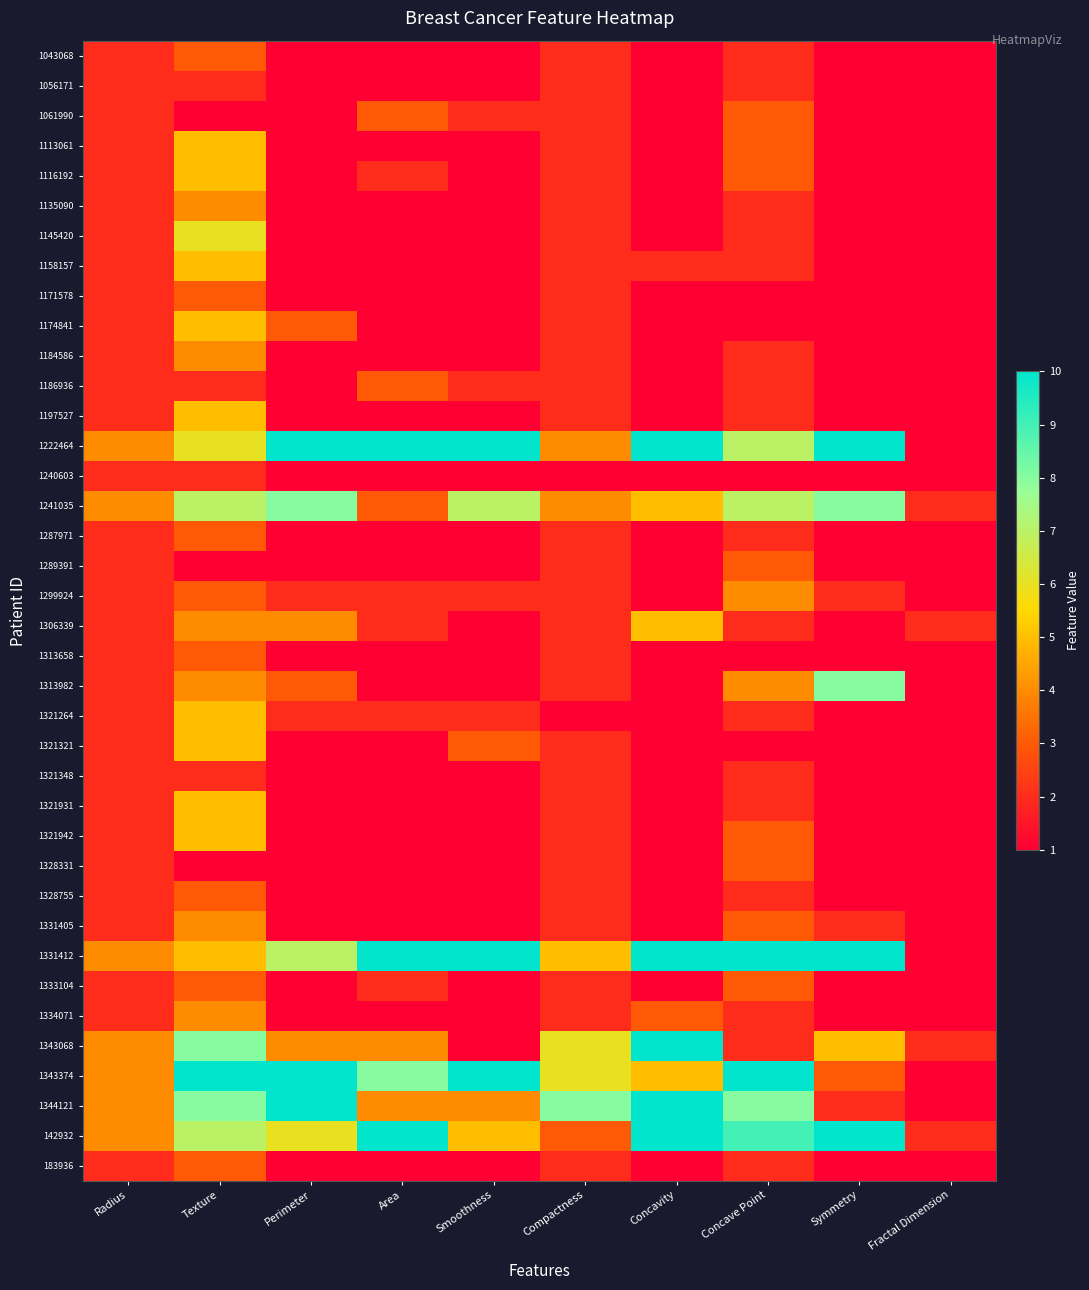

Reading left to right, transcribe all the data shown in this chart.

1043068: Radius=2	Texture=3	Perimeter=1	Area=1	Smoothness=1	Compactness=2	Concavity=1	Concave Point=2	Symmetry=1	Fractal Dimension=1
1056171: Radius=2	Texture=2	Perimeter=1	Area=1	Smoothness=1	Compactness=2	Concavity=1	Concave Point=2	Symmetry=1	Fractal Dimension=1
1061990: Radius=2	Texture=1	Perimeter=1	Area=3	Smoothness=2	Compactness=2	Concavity=1	Concave Point=3	Symmetry=1	Fractal Dimension=1
1113061: Radius=2	Texture=5	Perimeter=1	Area=1	Smoothness=1	Compactness=2	Concavity=1	Concave Point=3	Symmetry=1	Fractal Dimension=1
1116192: Radius=2	Texture=5	Perimeter=1	Area=2	Smoothness=1	Compactness=2	Concavity=1	Concave Point=3	Symmetry=1	Fractal Dimension=1
1135090: Radius=2	Texture=4	Perimeter=1	Area=1	Smoothness=1	Compactness=2	Concavity=1	Concave Point=2	Symmetry=1	Fractal Dimension=1
1145420: Radius=2	Texture=6	Perimeter=1	Area=1	Smoothness=1	Compactness=2	Concavity=1	Concave Point=2	Symmetry=1	Fractal Dimension=1
1158157: Radius=2	Texture=5	Perimeter=1	Area=1	Smoothness=1	Compactness=2	Concavity=2	Concave Point=2	Symmetry=1	Fractal Dimension=1
1171578: Radius=2	Texture=3	Perimeter=1	Area=1	Smoothness=1	Compactness=2	Concavity=1	Concave Point=1	Symmetry=1	Fractal Dimension=1
1174841: Radius=2	Texture=5	Perimeter=3	Area=1	Smoothness=1	Compactness=2	Concavity=1	Concave Point=1	Symmetry=1	Fractal Dimension=1
1184586: Radius=2	Texture=4	Perimeter=1	Area=1	Smoothness=1	Compactness=2	Concavity=1	Concave Point=2	Symmetry=1	Fractal Dimension=1
1186936: Radius=2	Texture=2	Perimeter=1	Area=3	Smoothness=2	Compactness=2	Concavity=1	Concave Point=2	Symmetry=1	Fractal Dimension=1
1197527: Radius=2	Texture=5	Perimeter=1	Area=1	Smoothness=1	Compactness=2	Concavity=1	Concave Point=2	Symmetry=1	Fractal Dimension=1
1222464: Radius=4	Texture=6	Perimeter=10	Area=10	Smoothness=10	Compactness=4	Concavity=10	Concave Point=7	Symmetry=10	Fractal Dimension=1
1240603: Radius=2	Texture=2	Perimeter=1	Area=1	Smoothness=1	Compactness=1	Concavity=1	Concave Point=1	Symmetry=1	Fractal Dimension=1
1241035: Radius=4	Texture=7	Perimeter=8	Area=3	Smoothness=7	Compactness=4	Concavity=5	Concave Point=7	Symmetry=8	Fractal Dimension=2
1287971: Radius=2	Texture=3	Perimeter=1	Area=1	Smoothness=1	Compactness=2	Concavity=1	Concave Point=2	Symmetry=1	Fractal Dimension=1
1289391: Radius=2	Texture=1	Perimeter=1	Area=1	Smoothness=1	Compactness=2	Concavity=1	Concave Point=3	Symmetry=1	Fractal Dimension=1
1299924: Radius=2	Texture=3	Perimeter=2	Area=2	Smoothness=2	Compactness=2	Concavity=1	Concave Point=4	Symmetry=2	Fractal Dimension=1
1306339: Radius=2	Texture=4	Perimeter=4	Area=2	Smoothness=1	Compactness=2	Concavity=5	Concave Point=2	Symmetry=1	Fractal Dimension=2
1313658: Radius=2	Texture=3	Perimeter=1	Area=1	Smoothness=1	Compactness=2	Concavity=1	Concave Point=1	Symmetry=1	Fractal Dimension=1
1313982: Radius=2	Texture=4	Perimeter=3	Area=1	Smoothness=1	Compactness=2	Concavity=1	Concave Point=4	Symmetry=8	Fractal Dimension=1
1321264: Radius=2	Texture=5	Perimeter=2	Area=2	Smoothness=2	Compactness=1	Concavity=1	Concave Point=2	Symmetry=1	Fractal Dimension=1
1321321: Radius=2	Texture=5	Perimeter=1	Area=1	Smoothness=3	Compactness=2	Concavity=1	Concave Point=1	Symmetry=1	Fractal Dimension=1
1321348: Radius=2	Texture=2	Perimeter=1	Area=1	Smoothness=1	Compactness=2	Concavity=1	Concave Point=2	Symmetry=1	Fractal Dimension=1
1321931: Radius=2	Texture=5	Perimeter=1	Area=1	Smoothness=1	Compactness=2	Concavity=1	Concave Point=2	Symmetry=1	Fractal Dimension=1
1321942: Radius=2	Texture=5	Perimeter=1	Area=1	Smoothness=1	Compactness=2	Concavity=1	Concave Point=3	Symmetry=1	Fractal Dimension=1
1328331: Radius=2	Texture=1	Perimeter=1	Area=1	Smoothness=1	Compactness=2	Concavity=1	Concave Point=3	Symmetry=1	Fractal Dimension=1
1328755: Radius=2	Texture=3	Perimeter=1	Area=1	Smoothness=1	Compactness=2	Concavity=1	Concave Point=2	Symmetry=1	Fractal Dimension=1
1331405: Radius=2	Texture=4	Perimeter=1	Area=1	Smoothness=1	Compactness=2	Concavity=1	Concave Point=3	Symmetry=2	Fractal Dimension=1
1331412: Radius=4	Texture=5	Perimeter=7	Area=10	Smoothness=10	Compactness=5	Concavity=10	Concave Point=10	Symmetry=10	Fractal Dimension=1
1333104: Radius=2	Texture=3	Perimeter=1	Area=2	Smoothness=1	Compactness=2	Concavity=1	Concave Point=3	Symmetry=1	Fractal Dimension=1
1334071: Radius=2	Texture=4	Perimeter=1	Area=1	Smoothness=1	Compactness=2	Concavity=3	Concave Point=2	Symmetry=1	Fractal Dimension=1
1343068: Radius=4	Texture=8	Perimeter=4	Area=4	Smoothness=1	Compactness=6	Concavity=10	Concave Point=2	Symmetry=5	Fractal Dimension=2
1343374: Radius=4	Texture=10	Perimeter=10	Area=8	Smoothness=10	Compactness=6	Concavity=5	Concave Point=10	Symmetry=3	Fractal Dimension=1
1344121: Radius=4	Texture=8	Perimeter=10	Area=4	Smoothness=4	Compactness=8	Concavity=10	Concave Point=8	Symmetry=2	Fractal Dimension=1
142932: Radius=4	Texture=7	Perimeter=6	Area=10	Smoothness=5	Compactness=3	Concavity=10	Concave Point=9	Symmetry=10	Fractal Dimension=2
183936: Radius=2	Texture=3	Perimeter=1	Area=1	Smoothness=1	Compactness=2	Concavity=1	Concave Point=2	Symmetry=1	Fractal Dimension=1